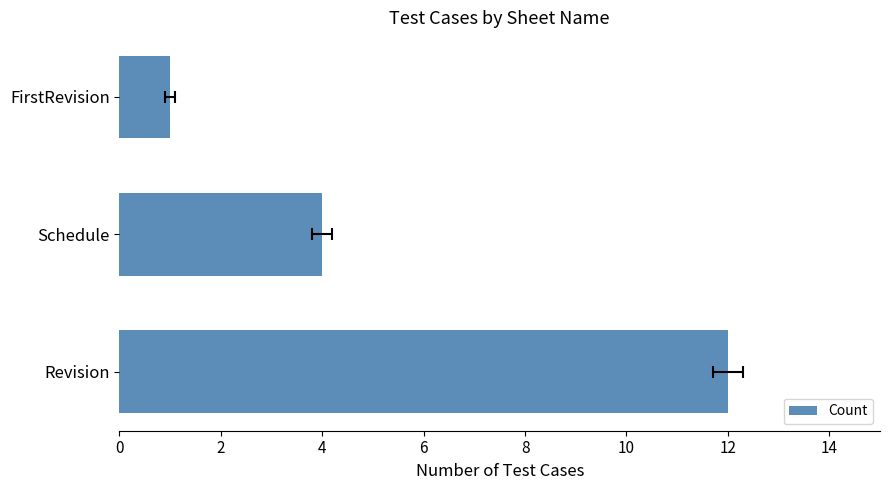

What is the sum of all values?

17